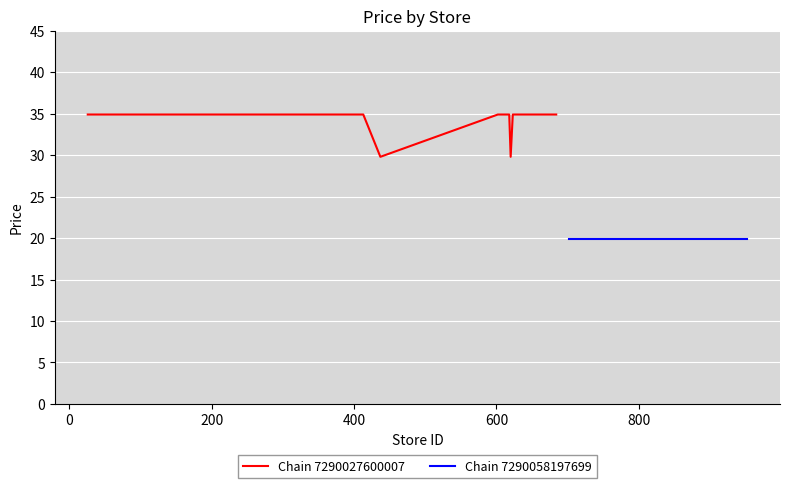

What is the highest value of the Chain 7290027600007 series?

34.9